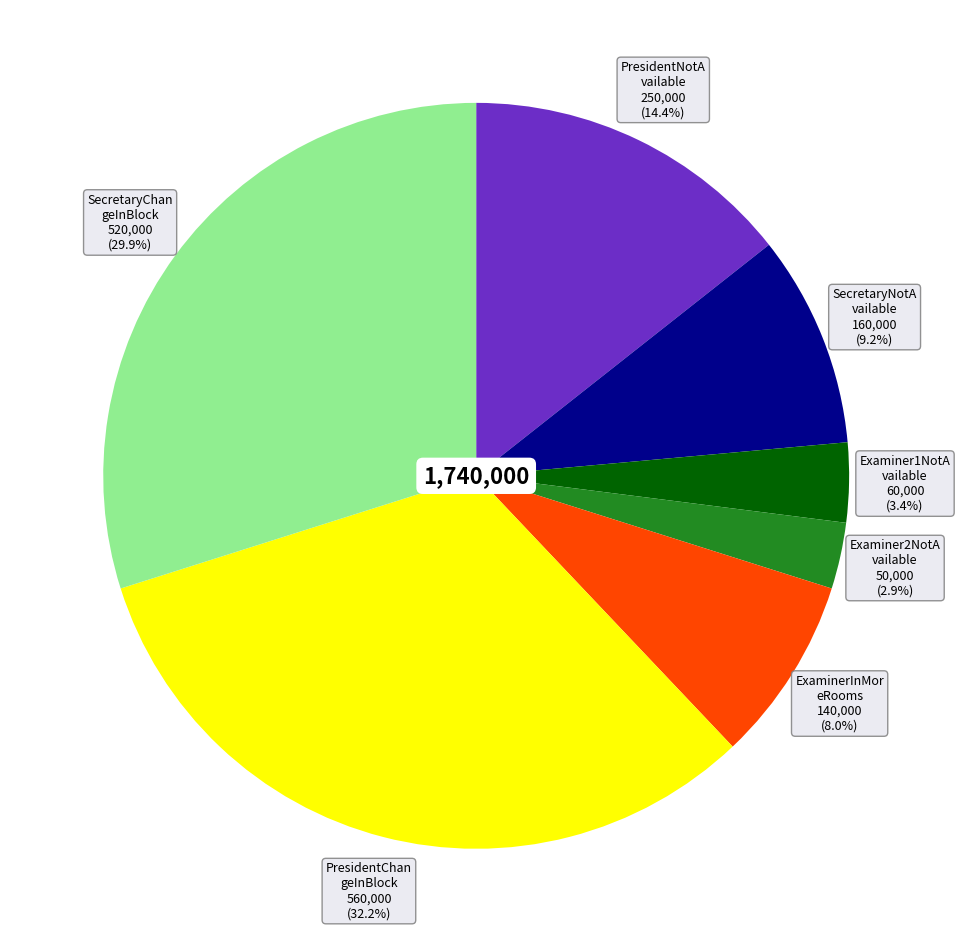

Does any single category account for the majority?

No